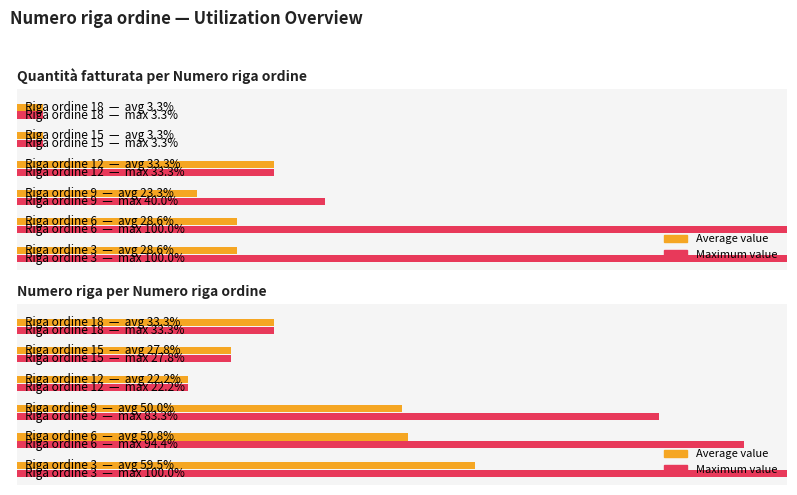

How many categories are shown in the chart?

6